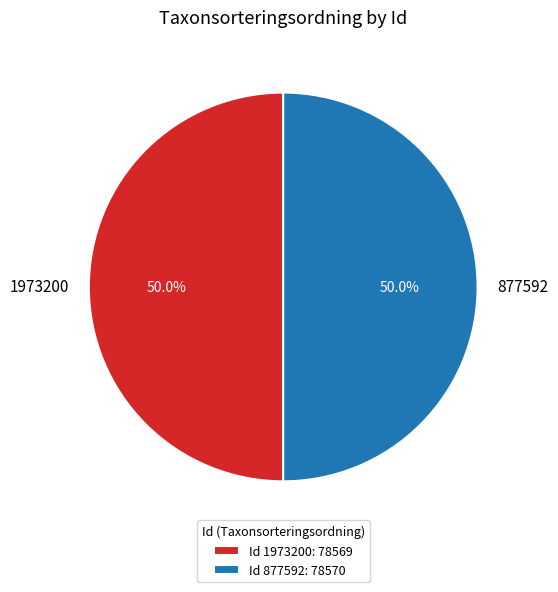

Approximately how many times larger is the value at 877592 compared to 1973200?

1.0